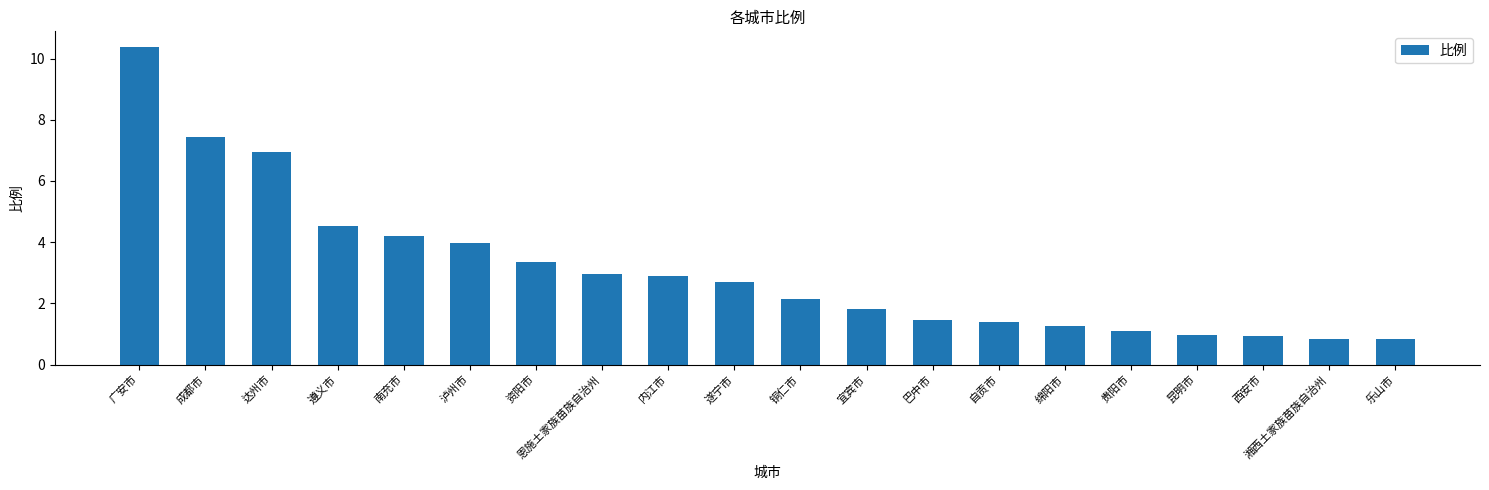

The chart shows a value of 3.0 at 恩施土家族苗族自治州. True or false?

True